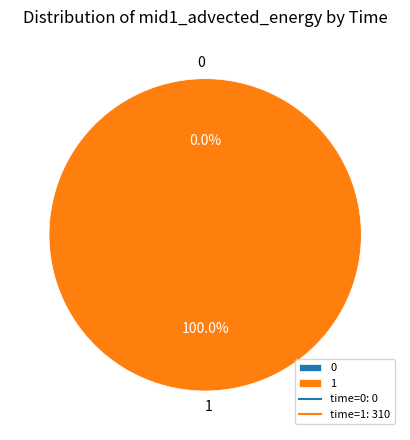

The 1 slice represents 100% of the pie. True or false?

True